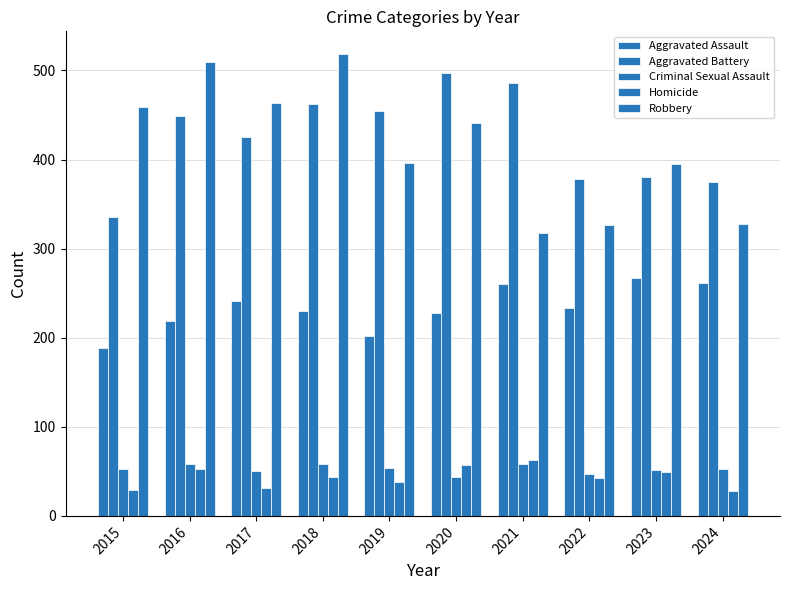

Count the number of categories in the chart.

10